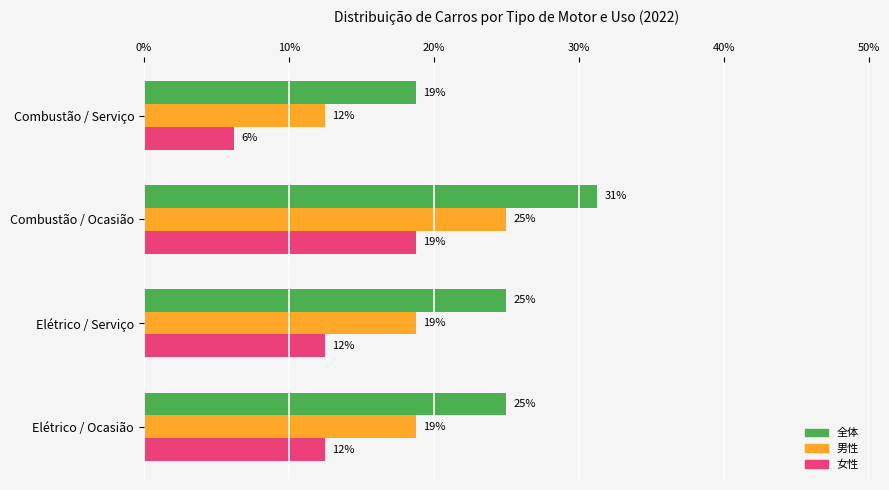

What are all the series names shown in the legend?

全体, 男性, 女性